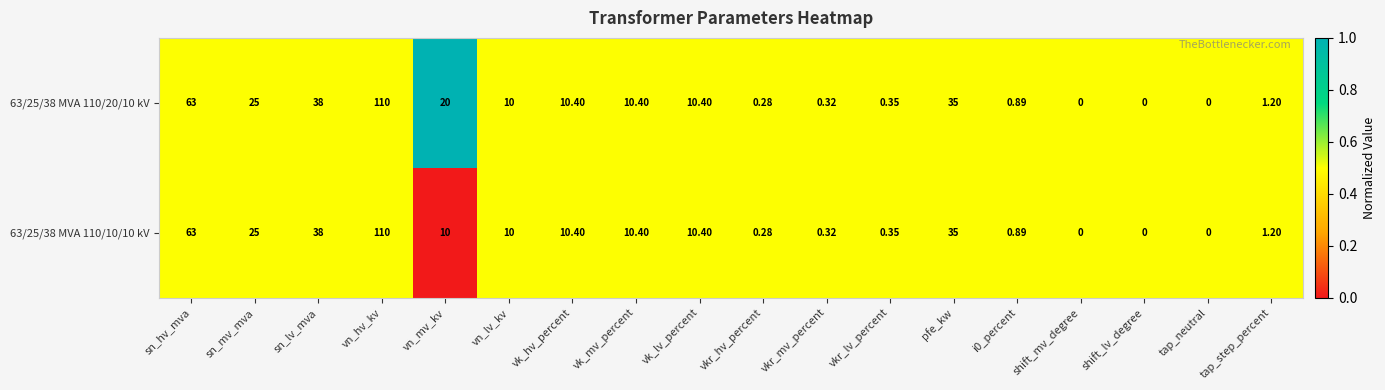

Which category has the highest value across all series?

vn_hv_kv